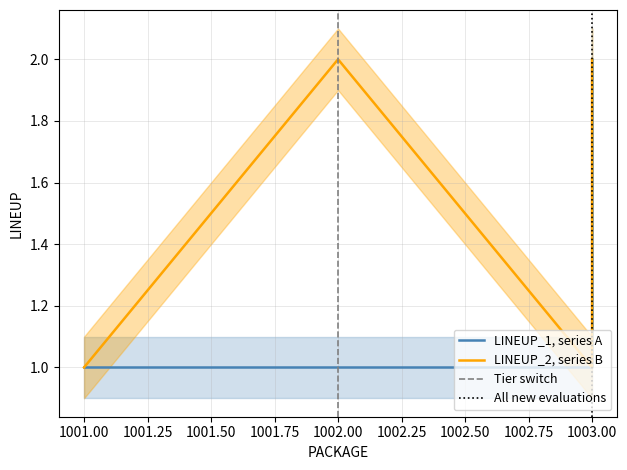

True or false: LINEUP_2 and LINEUP_1 cross at least once.

False